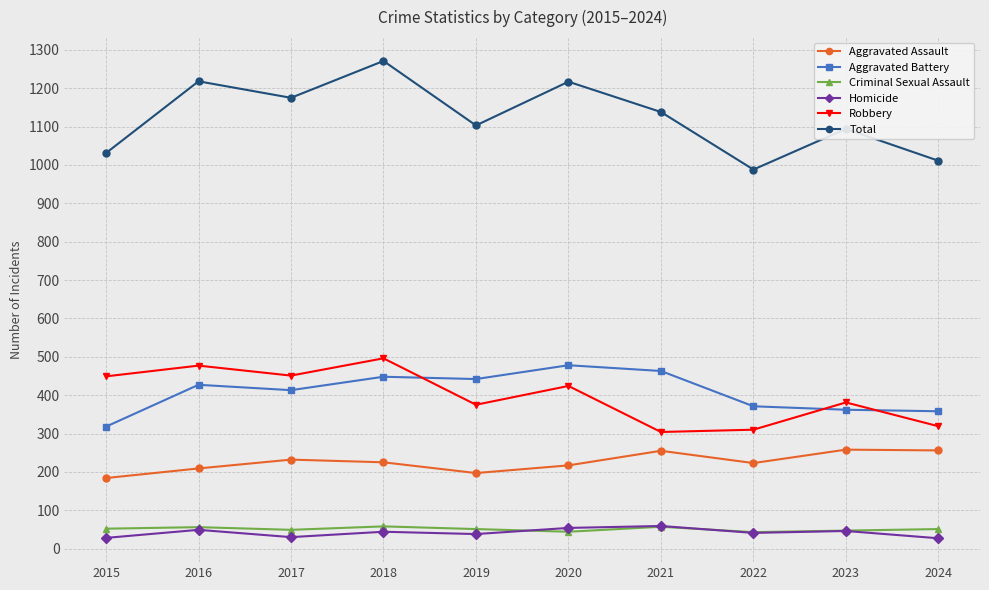

What is the greatest value displayed?

1271